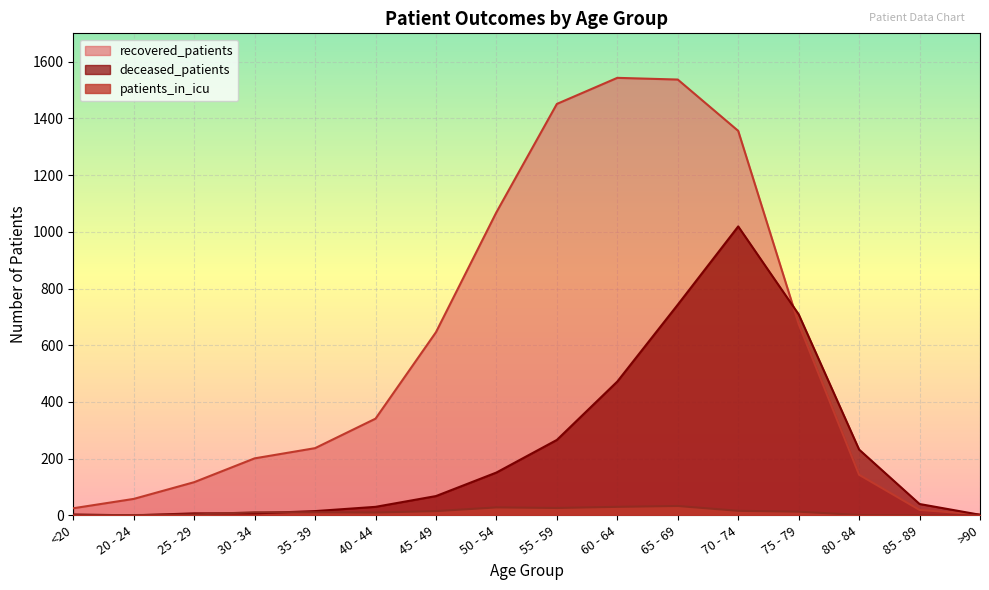

Is the value of patients_in_icu at >90 greater than the value of deceased_patients at 70 - 74?

No